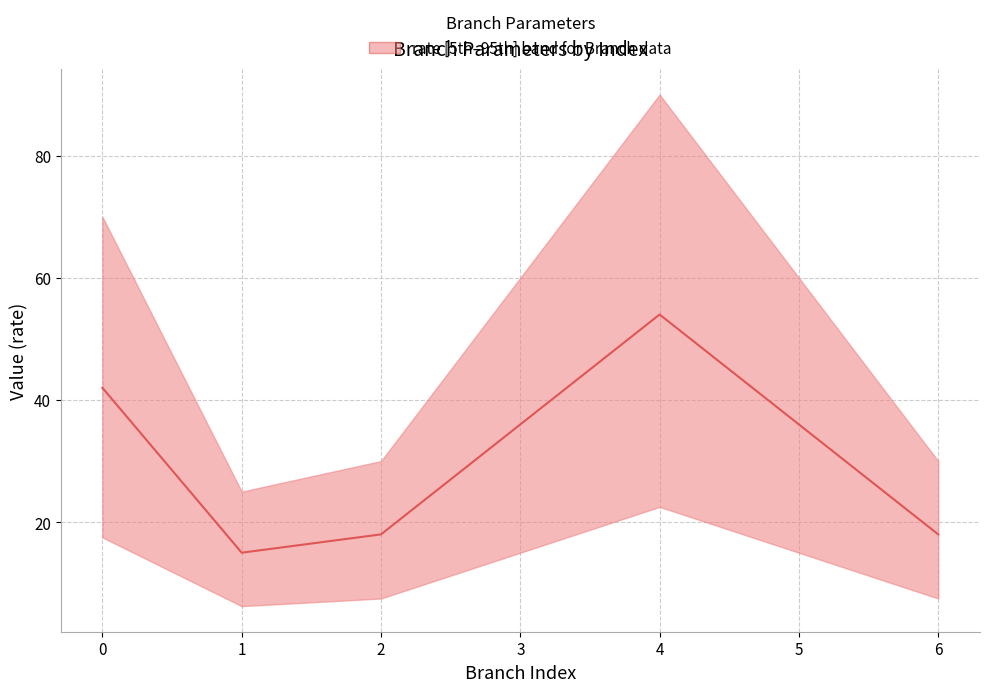

Which category has the lowest value across all series?

1